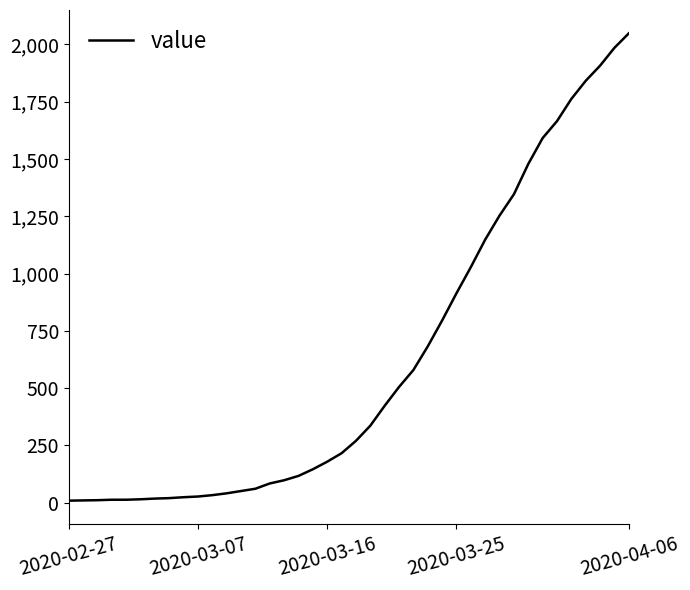

What is the maximum value shown in the chart?

2048